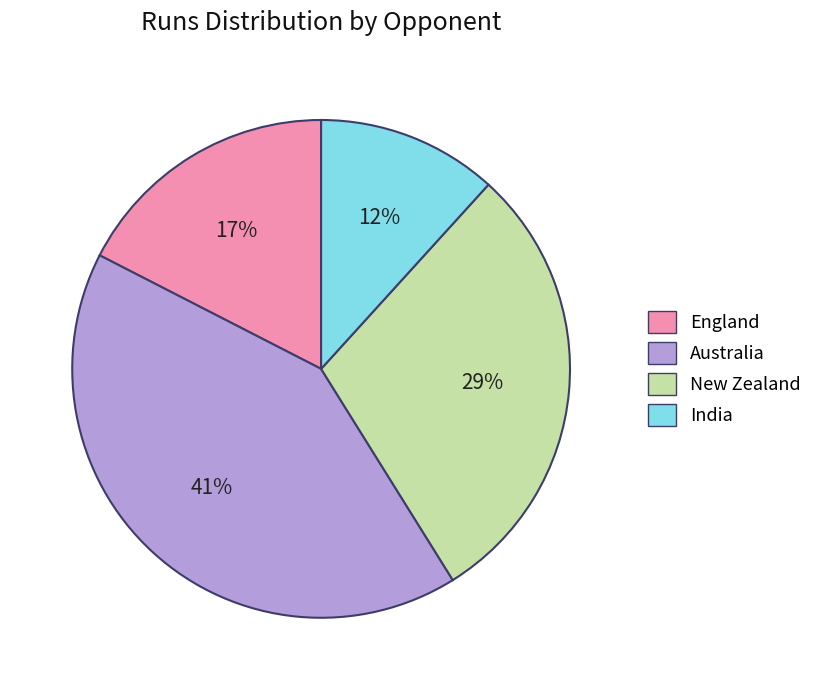

Combined, do Australia and New Zealand account for over 50%?

Yes